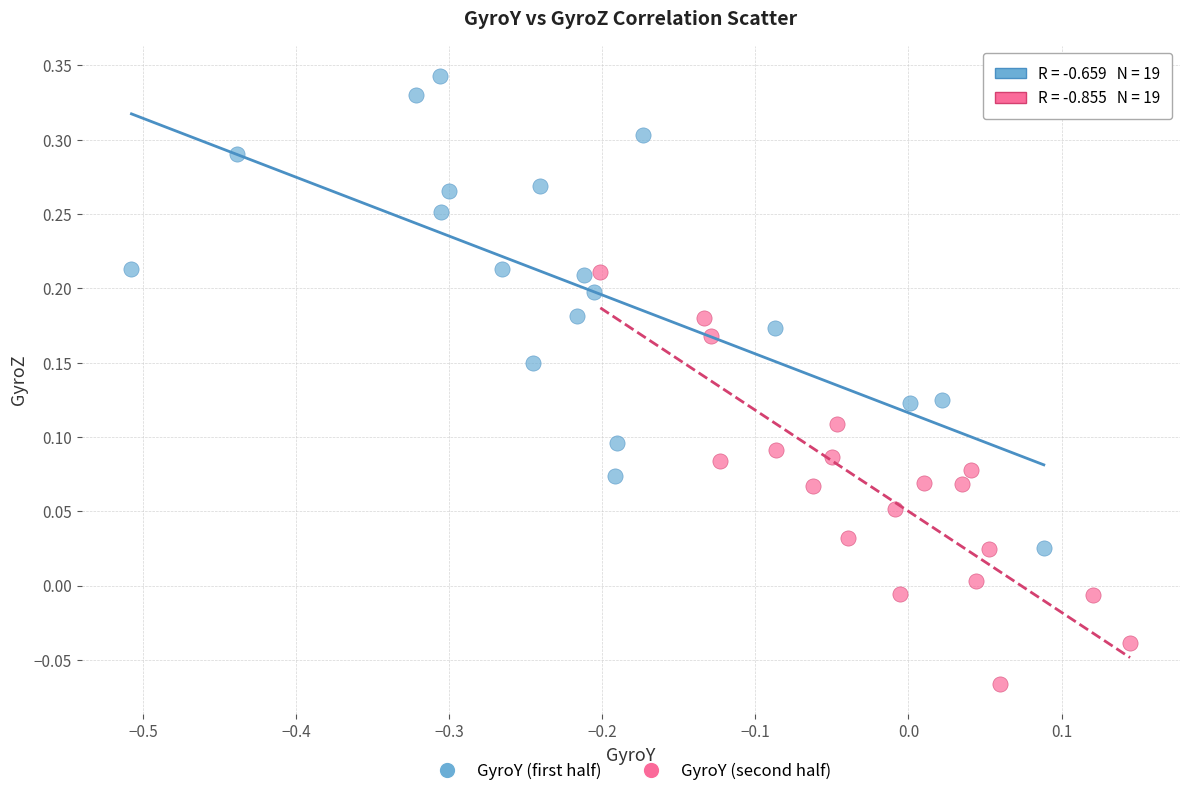

Which series contains the highest Y value?

GyroY (first half)